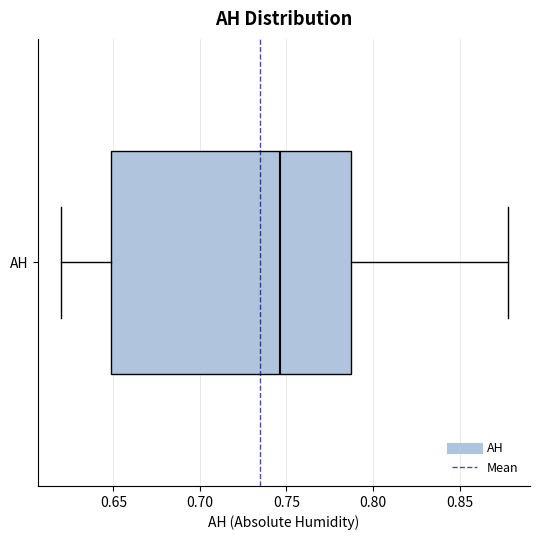

Where does the right whisker of the box for AH end on the x-axis? The values are not printed on the chart, so give them approximately, as read against the axis.

0.880